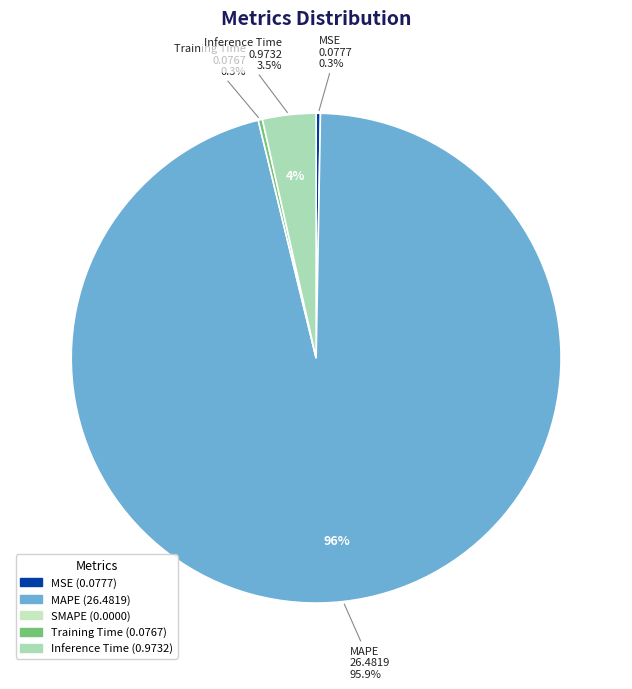

Count the number of slices in the pie.

5